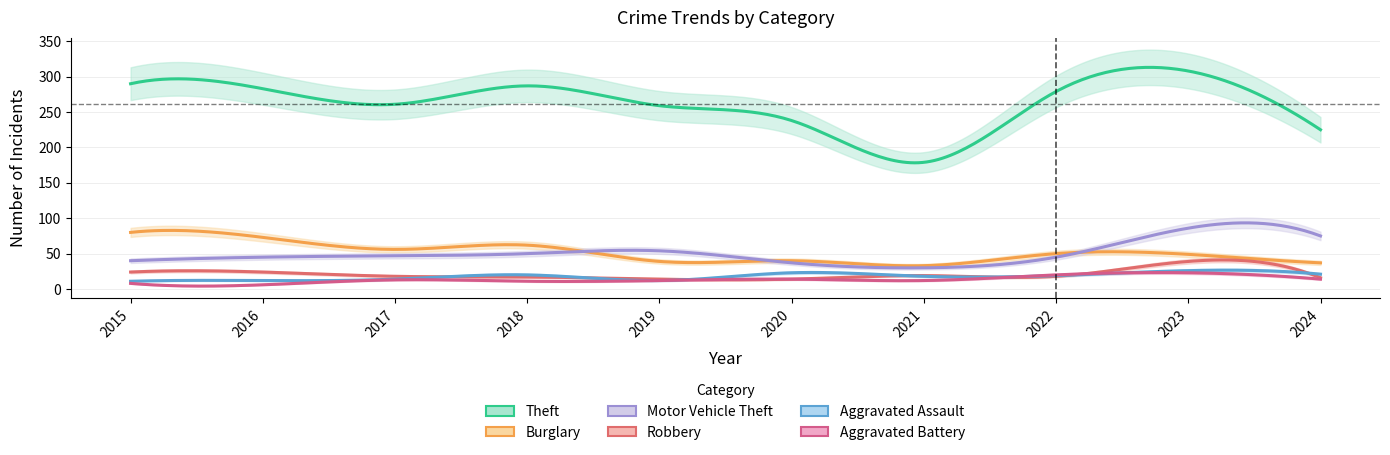

What is the smallest value displayed?

6